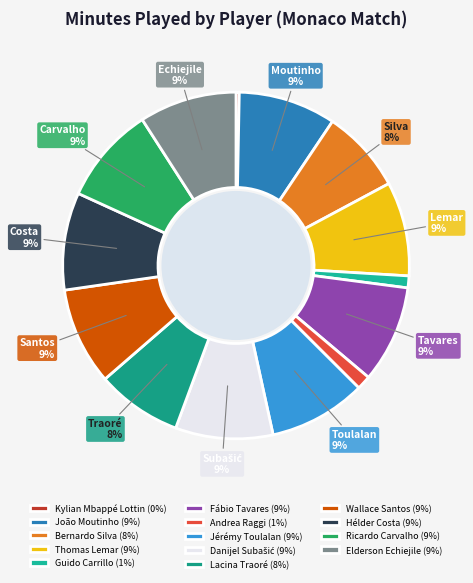

To the nearest percent, what is the average slice percentage?

7%